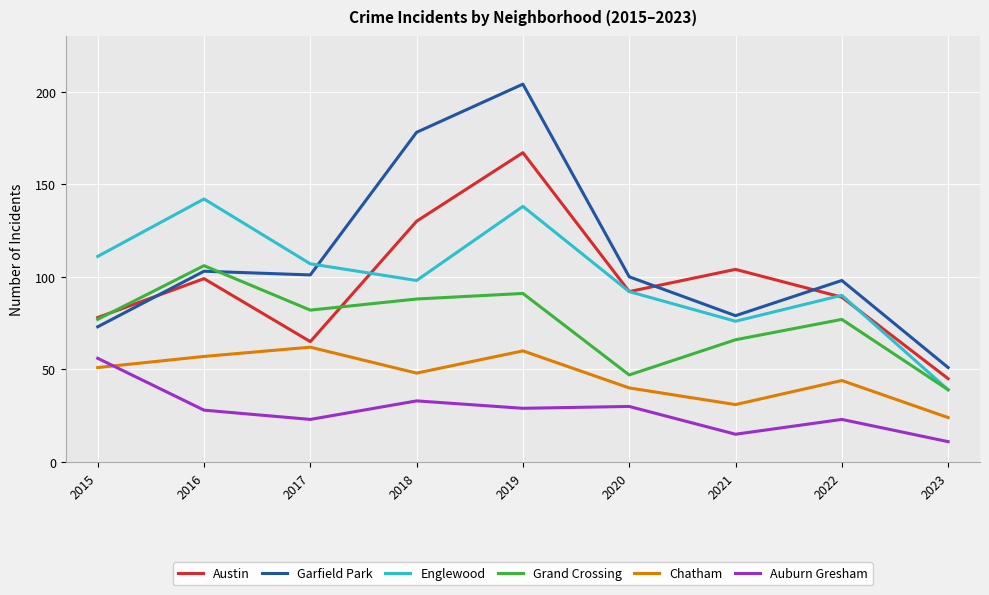

True or false: Garfield Park and Chatham intersect in this chart.

False